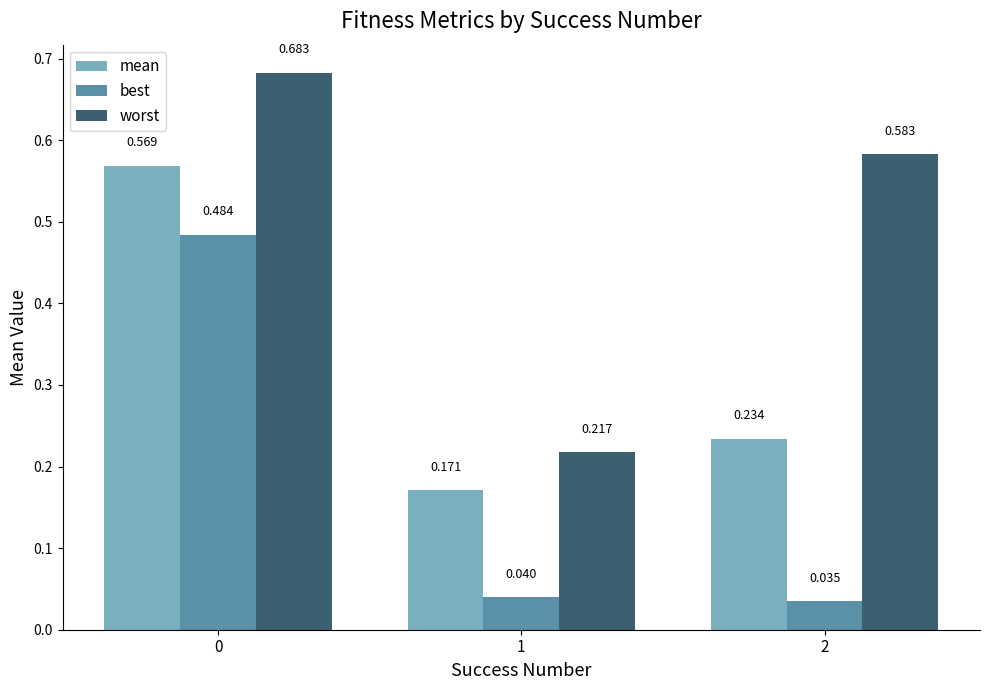

Between 0 and 2, which series saw the biggest shift?

best